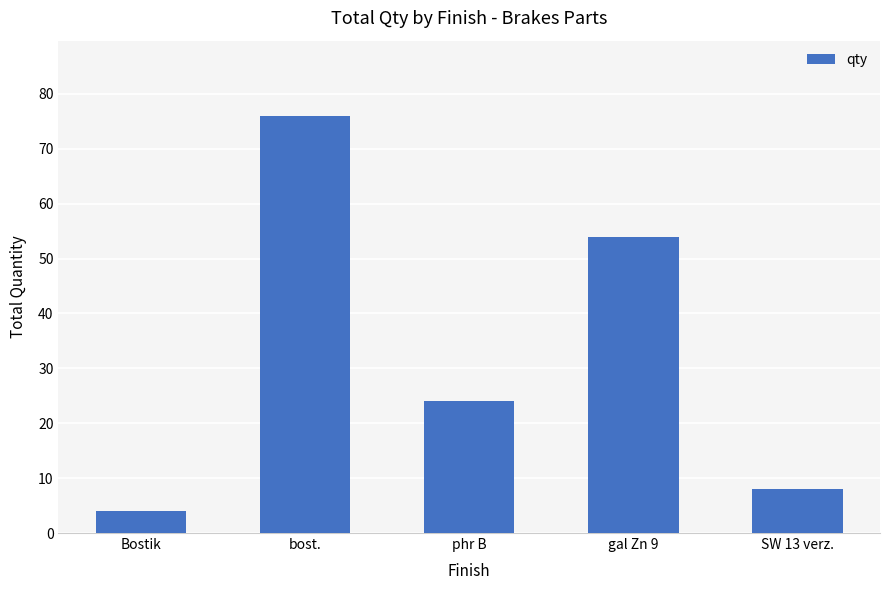

Reading left to right, what are all the values shown in this chart?

4	76	24	54	8